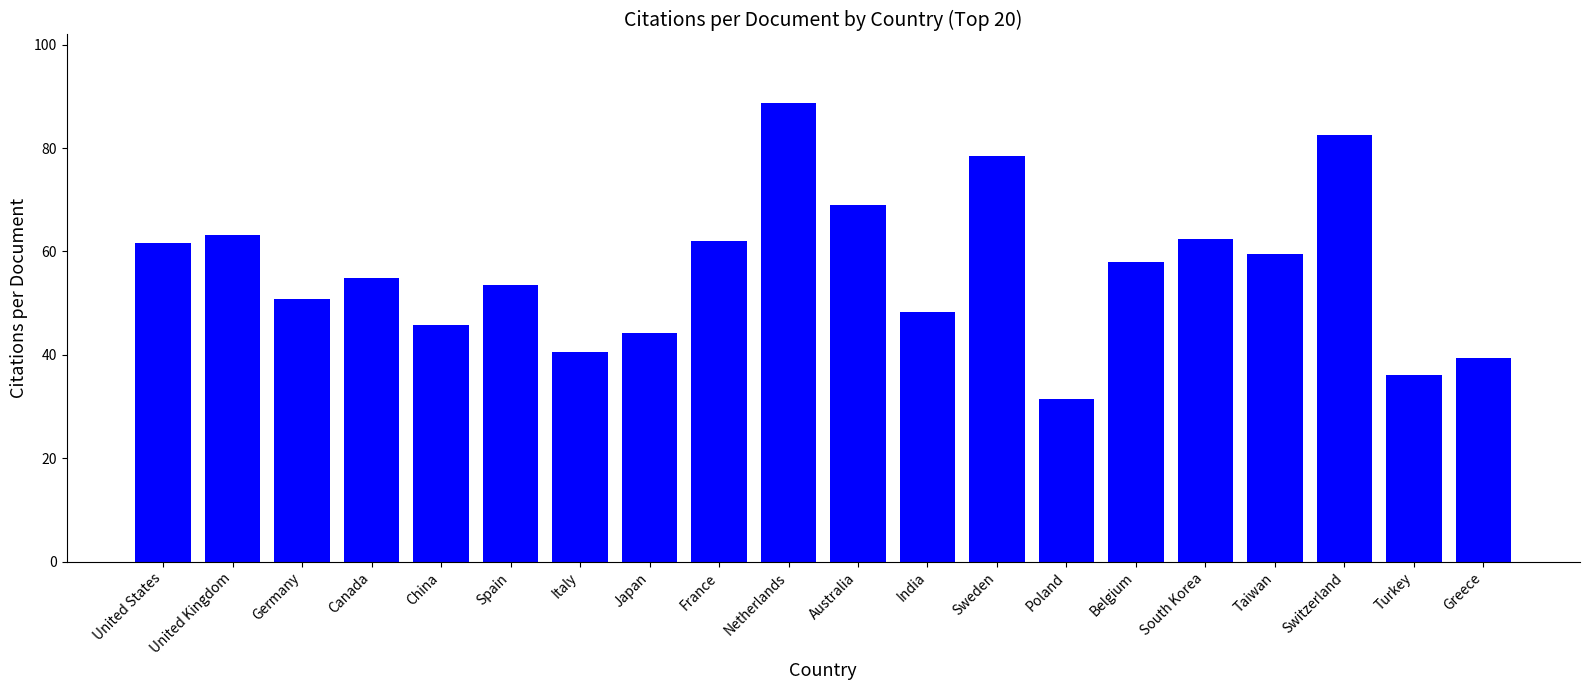

What position from the left is Belgium?

15